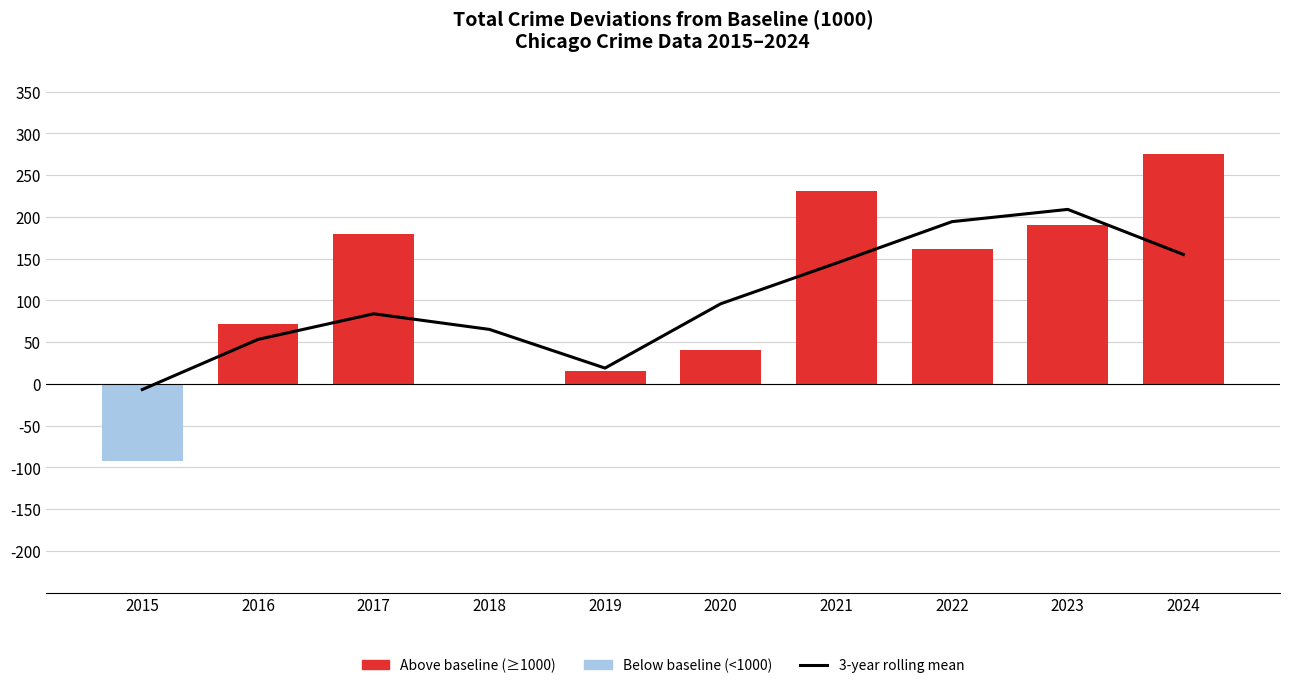

Which category has the highest value in the Total Crimes (deviation from baseline 1000) series?

2024